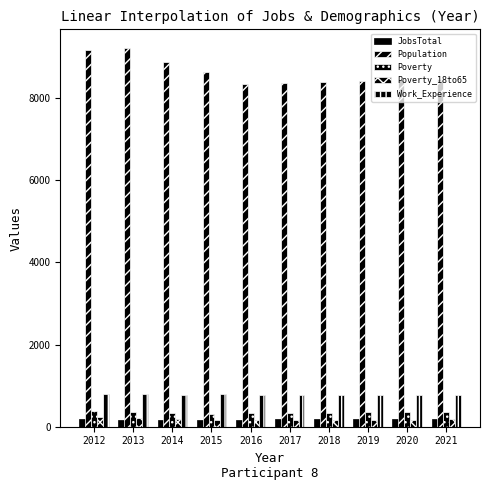

Reading right to left, transcribe all the data shown in this chart.

JobsTotal: 2021=180	2020=179	2019=178	2018=177	2017=176	2016=175	2015=162	2014=163	2013=167	2012=181
Population: 2021=8464	2020=8441	2019=8418	2018=8395	2017=8369	2016=8351	2015=8624	2014=8884	2013=9214	2012=9172
Poverty: 2021=356	2020=352	2019=348	2018=343	2017=339	2016=334	2015=299	2014=324	2013=355	2012=389
Poverty_18to65: 2021=176	2020=173	2019=171	2018=168	2017=165	2016=162	2015=157	2014=178	2013=208	2012=225
Work_Experience: 2021=772	2020=770	2019=768	2018=767	2017=765	2016=764	2015=790	2014=782	2013=799	2012=795